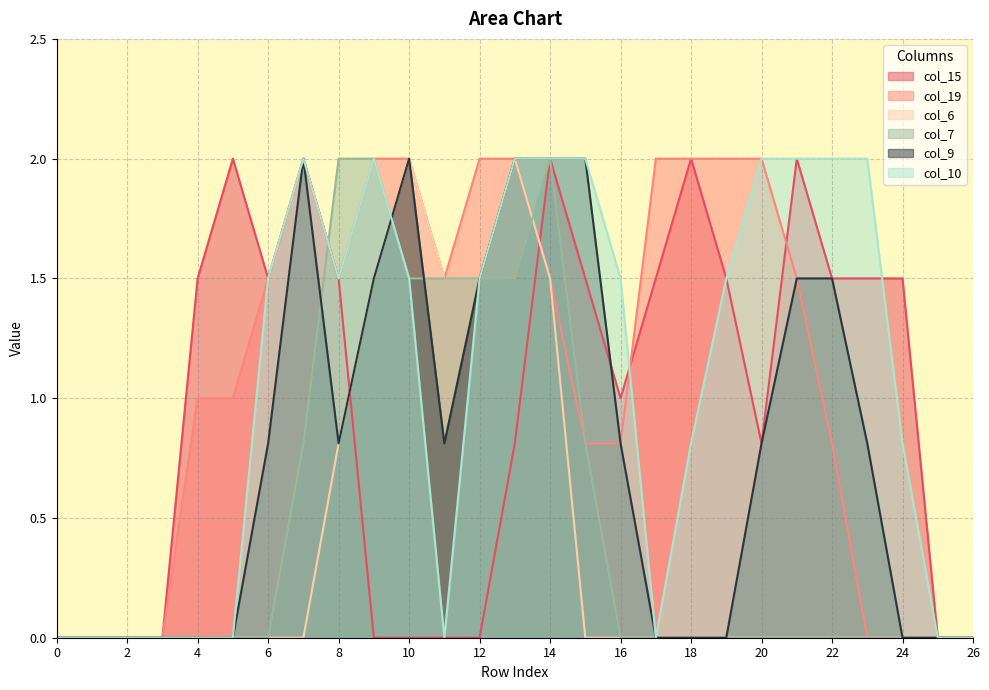

True or false: col_7 has more than 1 interior local peaks.

False